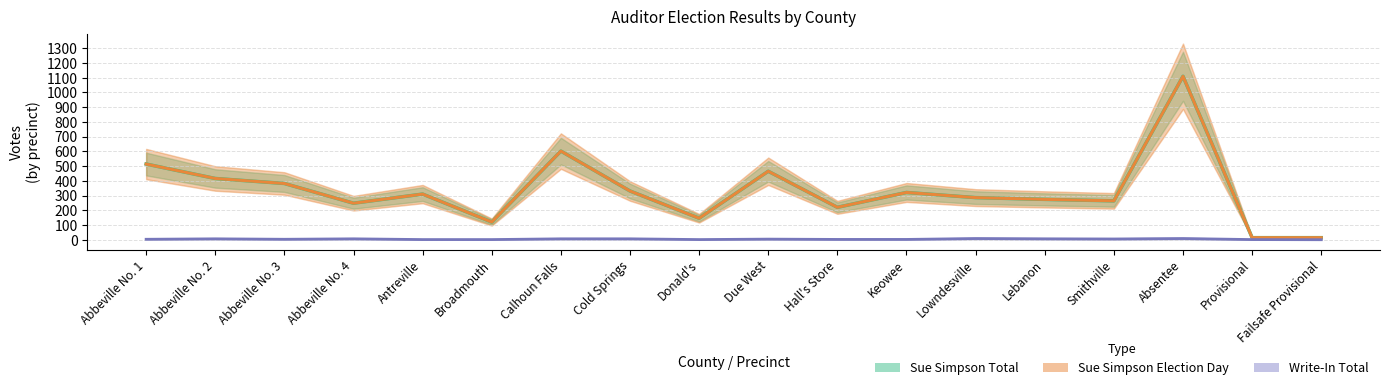

What is the difference between the highest and lowest values at Abbeville No. 2?

410